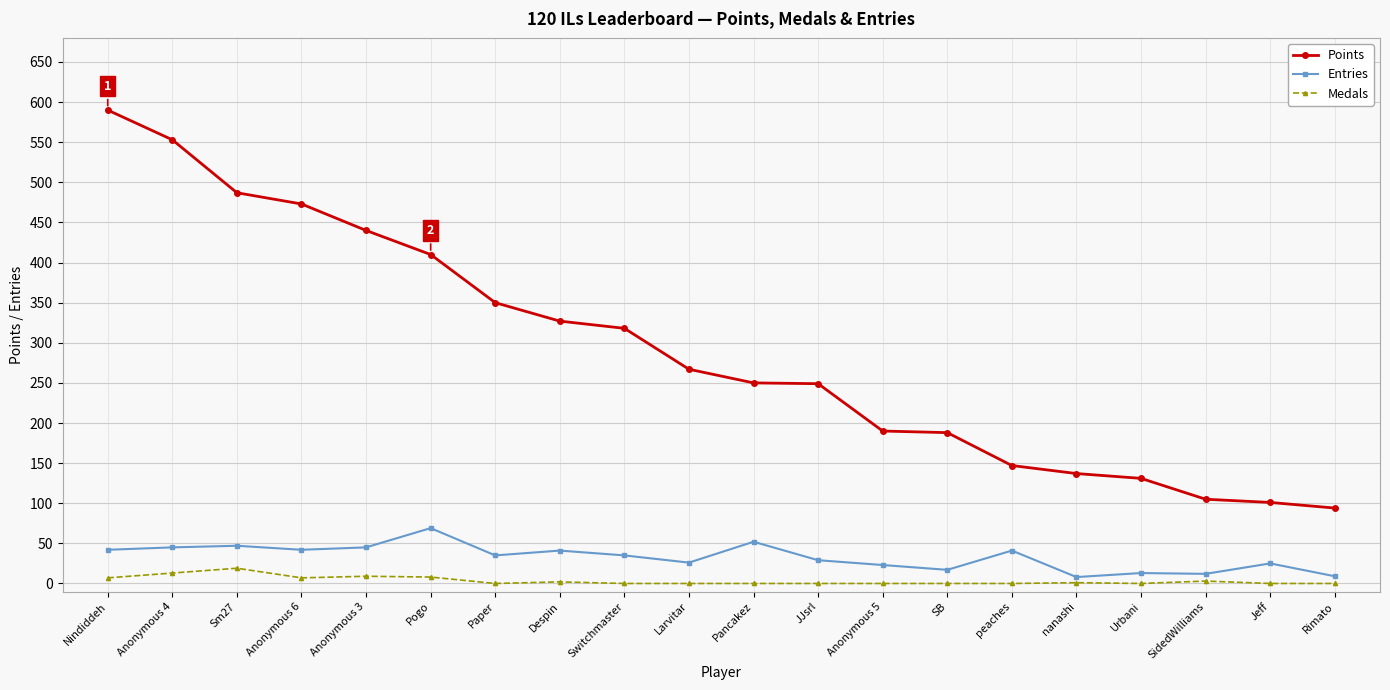

True or false: Entries has more than 0 points higher than both neighbors.

True